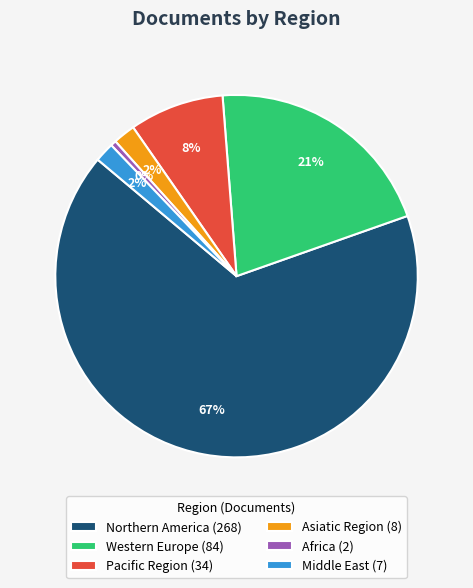

Do Africa (2) and Pacific Region (34) together represent more than half of the pie?

No